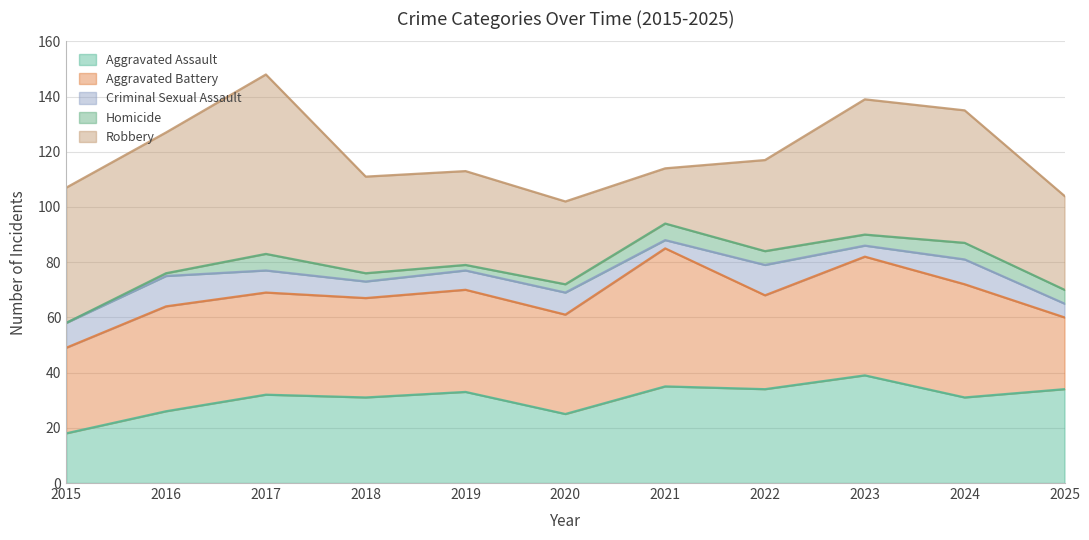

Reading left to right, list all the values displayed in this chart.

Aggravated Assault: 18	26	32	31	33	25	35	34	39	31	34
Aggravated Battery: 31	38	37	36	37	36	50	34	43	41	26
Criminal Sexual Assault: 9	11	8	6	7	8	3	11	4	9	5
Homicide: 0	1	6	3	2	3	6	5	4	6	5
Robbery: 49	51	65	35	34	30	20	33	49	48	34